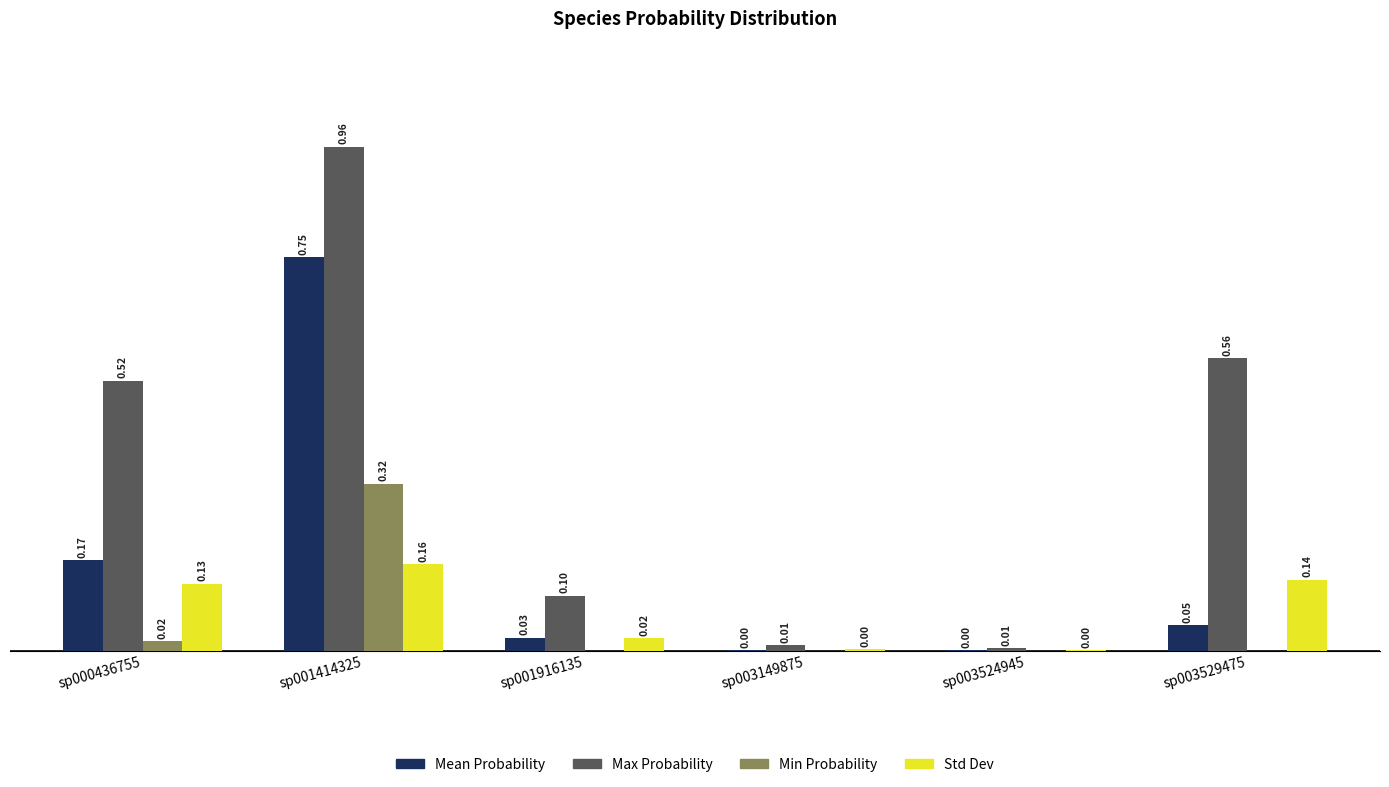

Which series changed the most between sp001916135 and sp003524945?

Max Probability